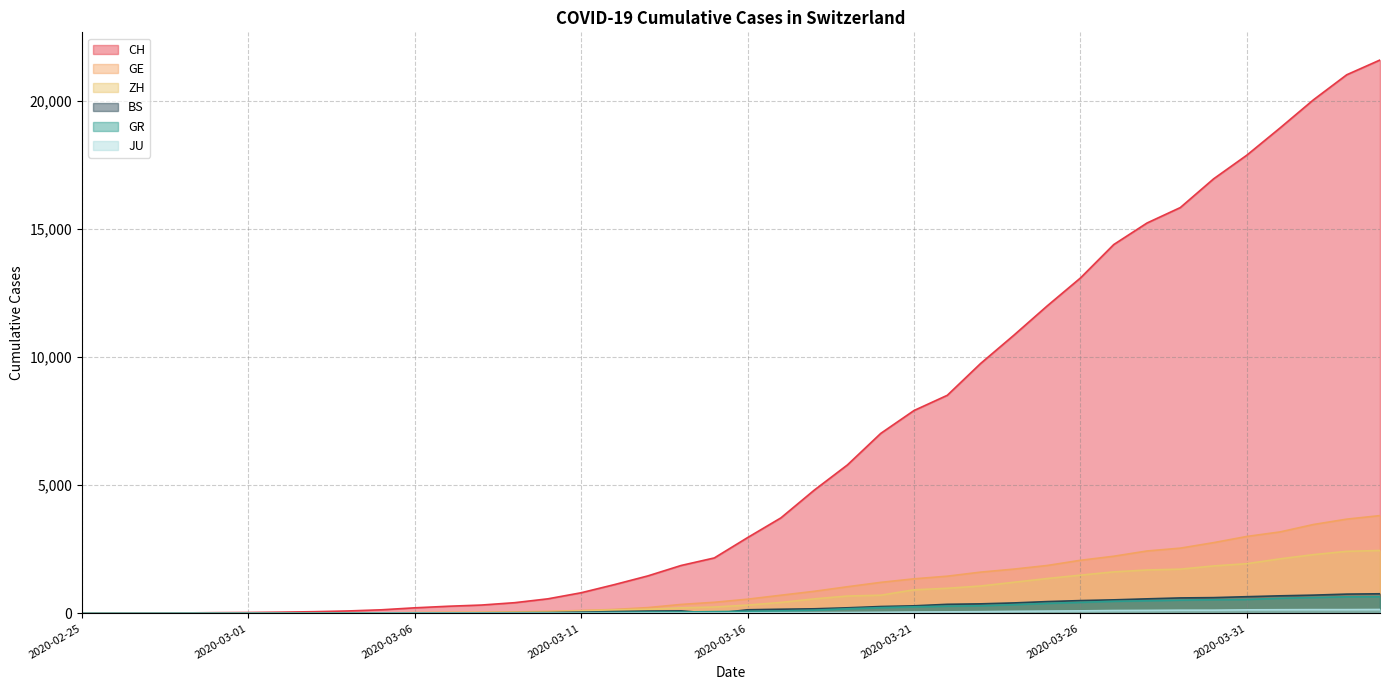

Reading left to right, extract all data points from this chart.

CH: 2020-02-25=0	2020-02-26=4	2020-02-27=8	2020-02-28=20	2020-02-29=30	2020-03-01=36	2020-03-02=50	2020-03-03=69	2020-03-04=97	2020-03-05=142	2020-03-06=219	2020-03-07=280	2020-03-08=327	2020-03-09=419	2020-03-10=570	2020-03-11=807	2020-03-12=1125	2020-03-13=1463	2020-03-14=1870	2020-03-15=2165	2020-03-16=2959	2020-03-17=3727	2020-03-18=4807	2020-03-19=5794	2020-03-20=7022	2020-03-21=7915	2020-03-22=8509	2020-03-23=9749	2020-03-24=10853	2020-03-25=11994	2020-03-26=13085	2020-03-27=14388	2020-03-28=15229	2020-03-29=15831	2020-03-30=16951	2020-03-31=17876	2020-04-01=18940	2020-04-02=20034	2020-04-03=21011	2020-04-04=21587
GR: 2020-02-25=0	2020-02-26=2	2020-02-27=2	2020-02-28=6	2020-02-29=6	2020-03-01=6	2020-03-02=9	2020-03-03=9	2020-03-04=12	2020-03-05=14	2020-03-06=16	2020-03-07=17	2020-03-08=18	2020-03-09=18	2020-03-10=22	2020-03-11=31	2020-03-12=43	2020-03-13=53	2020-03-14=56	2020-03-15=71	2020-03-16=84	2020-03-17=101	2020-03-18=128	2020-03-19=182	2020-03-20=226	2020-03-21=258	2020-03-22=284	2020-03-23=300	2020-03-24=343	2020-03-25=393	2020-03-26=433	2020-03-27=474	2020-03-28=495	2020-03-29=519	2020-03-30=535	2020-03-31=547	2020-04-01=592	2020-04-02=622	2020-04-03=649	2020-04-04=657
ZH: 2020-02-25=0	2020-02-26=0	2020-02-27=2	2020-02-28=2	2020-02-29=6	2020-03-01=7	2020-03-02=10	2020-03-03=13	2020-03-04=15	2020-03-05=23	2020-03-06=29	2020-03-07=34	2020-03-08=40	2020-03-09=49	2020-03-10=62	2020-03-11=101	2020-03-12=140	2020-03-13=163	2020-03-14=218	2020-03-15=250	2020-03-16=326	2020-03-17=429	2020-03-18=568	2020-03-19=679	2020-03-20=711	2020-03-21=922	2020-03-22=981	2020-03-23=1070	2020-03-24=1216	2020-03-25=1362	2020-03-26=1494	2020-03-27=1621	2020-03-28=1695	2020-03-29=1727	2020-03-30=1853	2020-03-31=1941	2020-04-01=2130	2020-04-02=2294	2020-04-03=2422	2020-04-04=2455
GE: 2020-02-25=0	2020-02-26=1	2020-02-27=1	2020-02-28=5	2020-02-29=9	2020-03-01=10	2020-03-02=11	2020-03-03=14	2020-03-04=16	2020-03-05=20	2020-03-06=30	2020-03-07=43	2020-03-08=45	2020-03-09=60	2020-03-10=80	2020-03-11=114	2020-03-12=155	2020-03-13=227	2020-03-14=351	2020-03-15=435	2020-03-16=556	2020-03-17=710	2020-03-18=863	2020-03-19=1041	2020-03-20=1212	2020-03-21=1350	2020-03-22=1453	2020-03-23=1611	2020-03-24=1729	2020-03-25=1870	2020-03-26=2073	2020-03-27=2231	2020-03-28=2436	2020-03-29=2547	2020-03-30=2761	2020-03-31=3003	2020-04-01=3180	2020-04-02=3469	2020-04-03=3678	2020-04-04=3816
BS: 2020-02-25=0	2020-02-26=0	2020-02-27=1	2020-02-28=1	2020-02-29=1	2020-03-01=1	2020-03-02=1	2020-03-03=3	2020-03-04=3	2020-03-05=8	2020-03-06=15	2020-03-07=21	2020-03-08=24	2020-03-09=28	2020-03-10=33	2020-03-11=49	2020-03-12=73	2020-03-13=92	2020-03-14=100	2020-03-15=0	2020-03-16=143	2020-03-17=164	2020-03-18=181	2020-03-19=220	2020-03-20=270	2020-03-21=297	2020-03-22=356	2020-03-23=374	2020-03-24=410	2020-03-25=462	2020-03-26=501	2020-03-27=530	2020-03-28=569	2020-03-29=605	2020-03-30=617	2020-03-31=653	2020-04-01=687	2020-04-02=714	2020-04-03=754	2020-04-04=767
JU: 2020-02-25=0	2020-02-26=0	2020-02-27=1	2020-02-28=1	2020-02-29=1	2020-03-01=1	2020-03-02=1	2020-03-03=2	2020-03-04=2	2020-03-05=4	2020-03-06=4	2020-03-07=5	2020-03-08=5	2020-03-09=7	2020-03-10=7	2020-03-11=7	2020-03-12=12	2020-03-13=17	2020-03-14=18	2020-03-15=19	2020-03-16=25	2020-03-17=29	2020-03-18=32	2020-03-19=36	2020-03-20=44	2020-03-21=54	2020-03-22=61	2020-03-23=69	2020-03-24=82	2020-03-25=92	2020-03-26=100	2020-03-27=114	2020-03-28=119	2020-03-29=127	2020-03-30=128	2020-03-31=140	2020-04-01=145	2020-04-02=149	2020-04-03=149	2020-04-04=154